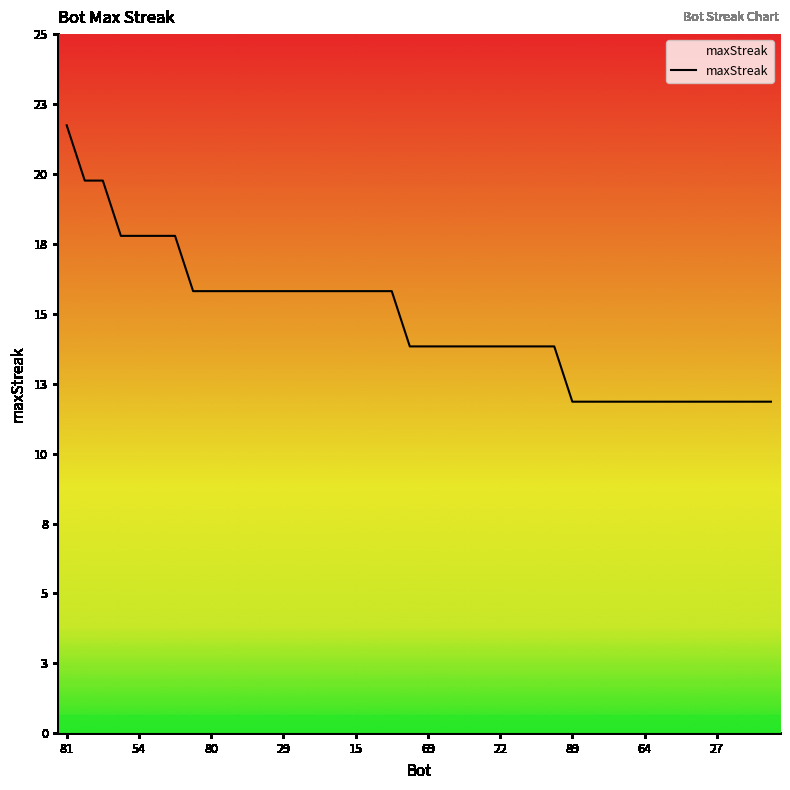

Reading left to right, what are all the values shown in this chart?

81=22	56=20	42=20	62=18	54=18	48=18	46=18	87=16	80=16	43=16	37=16	32=16	29=16	21=16	20=16	18=16	15=16	10=16	2=16	85=14	69=14	66=14	45=14	39=14	22=14	12=14	5=14	3=14	89=12	79=12	72=12	70=12	64=12	59=12	51=12	40=12	27=12	25=12	24=12	0=12